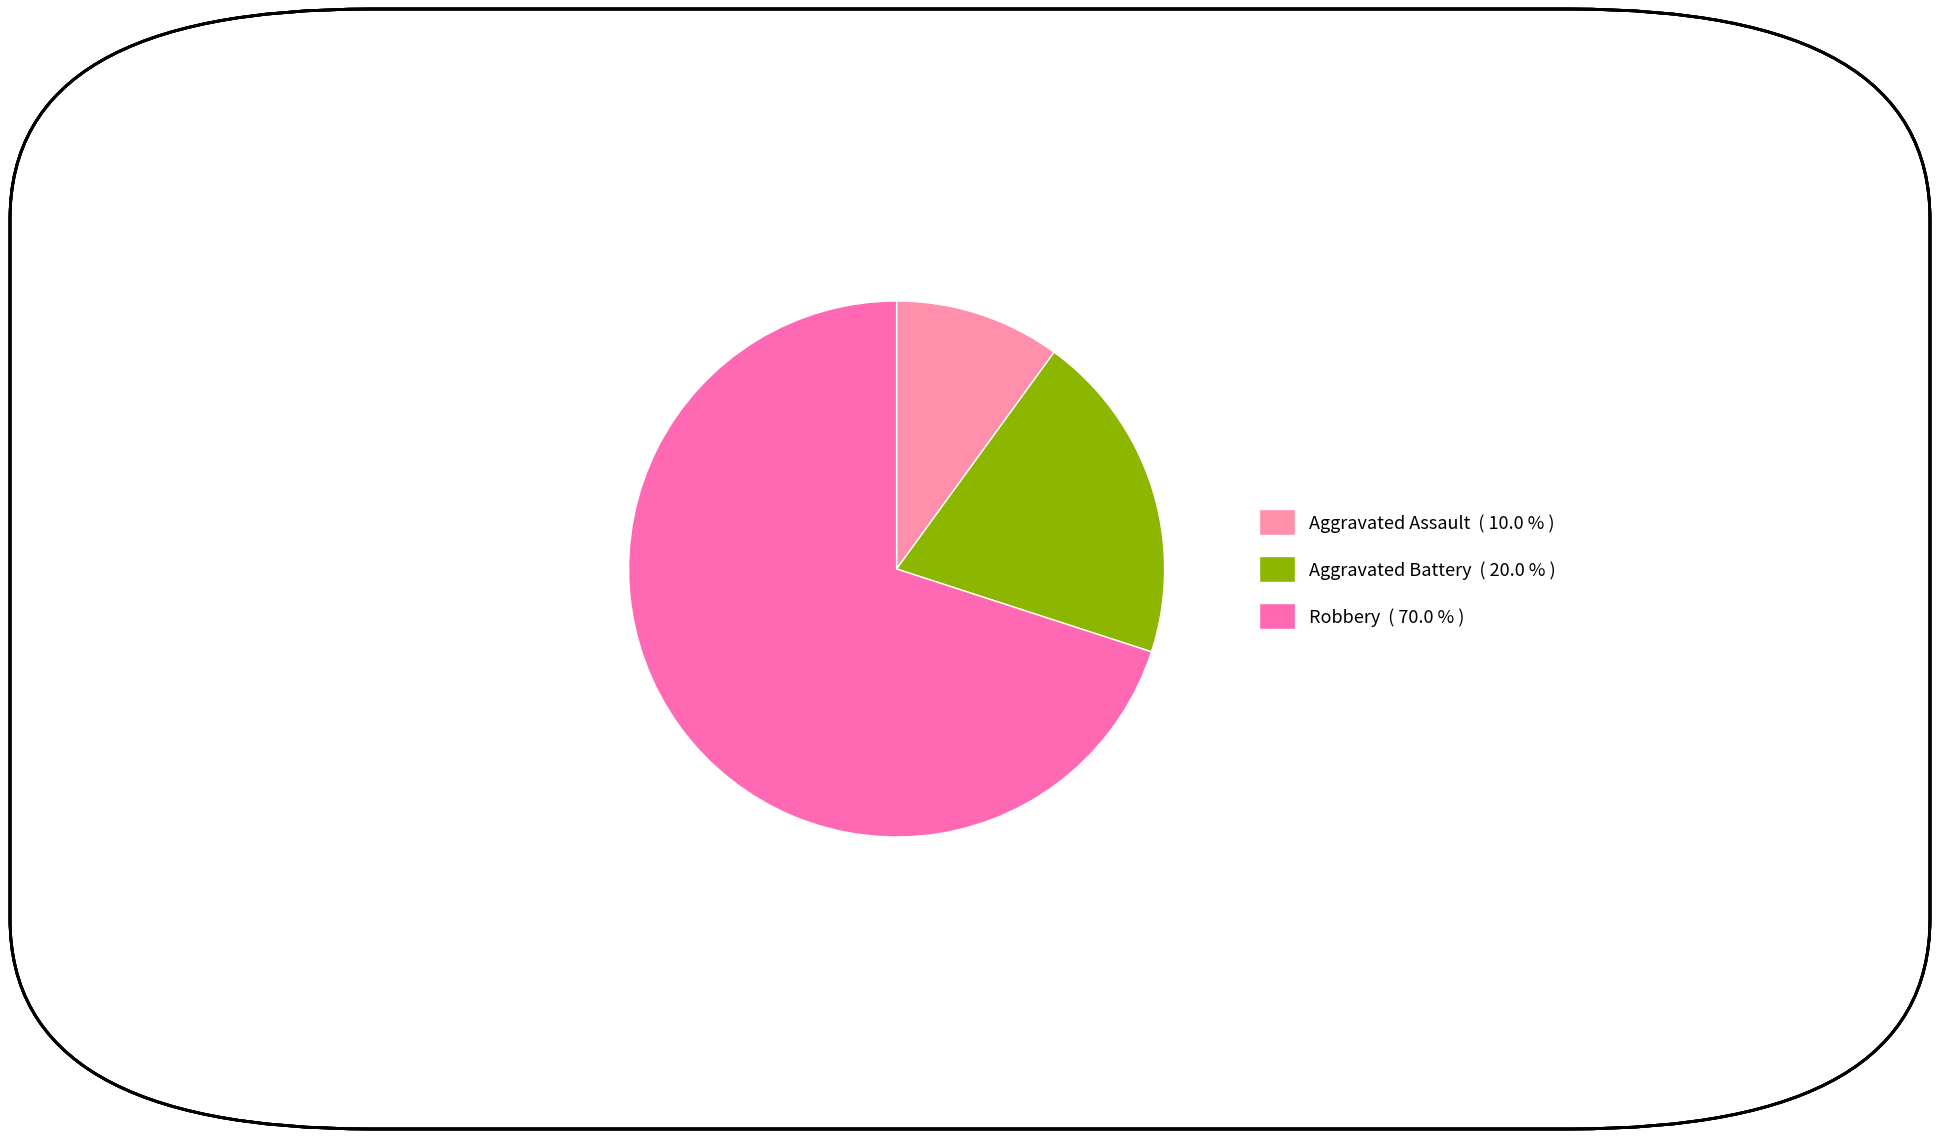

How many slices are in this pie chart?

3